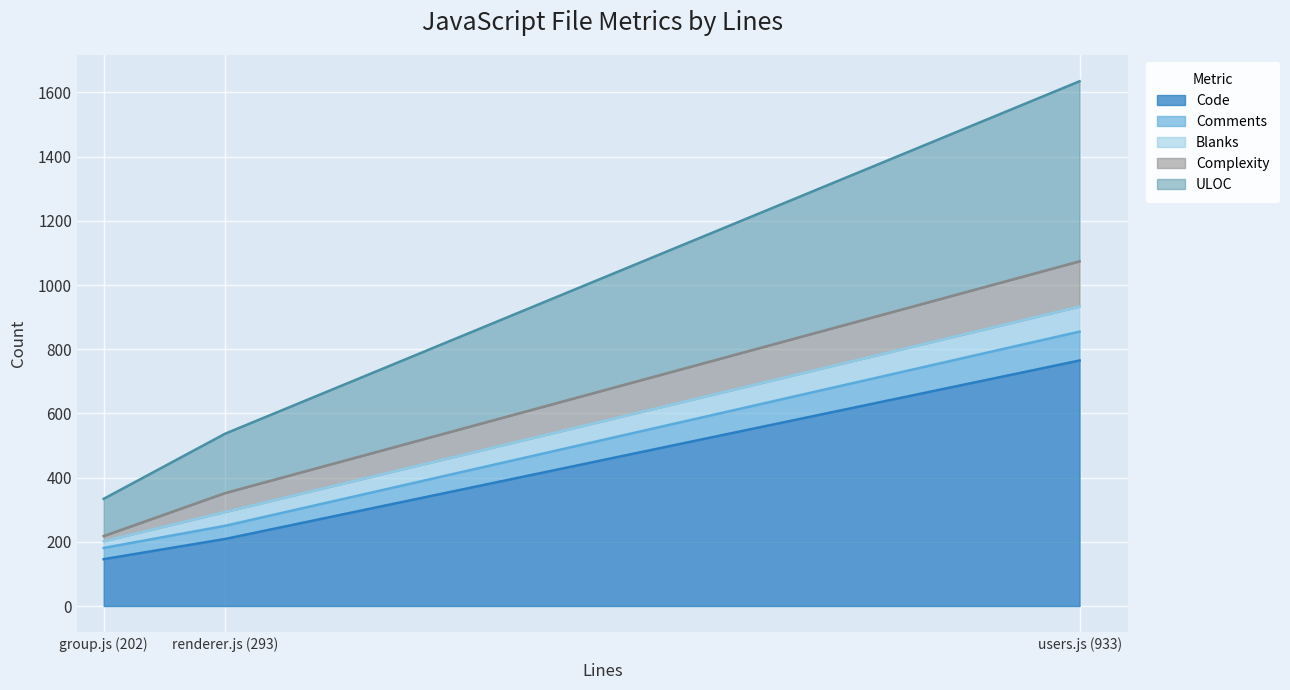

Which has a higher value, renderer.js (293) or group.js (202)?

renderer.js (293)